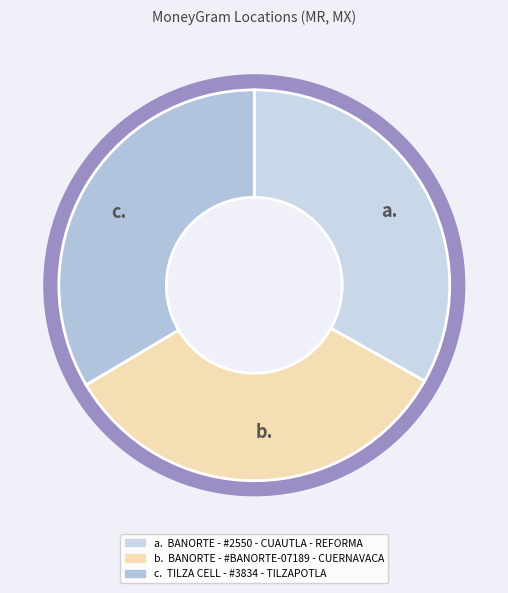

Combined, do TILZA CELL - #3834 - TILZAPOTLA and BANORTE - #2550 - CUAUTLA - REFORMA account for over 50%?

Yes